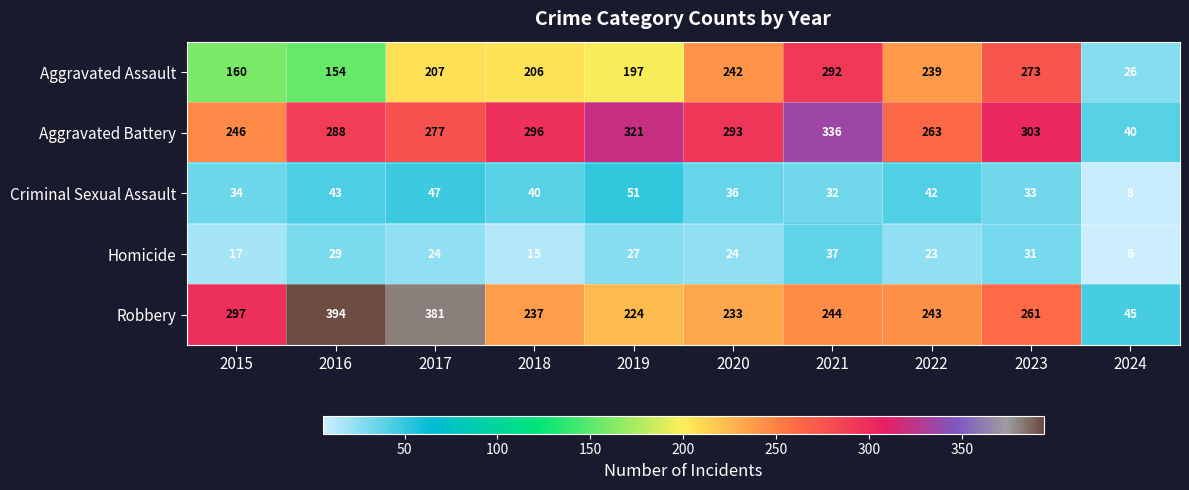

What is the smallest value displayed?

6